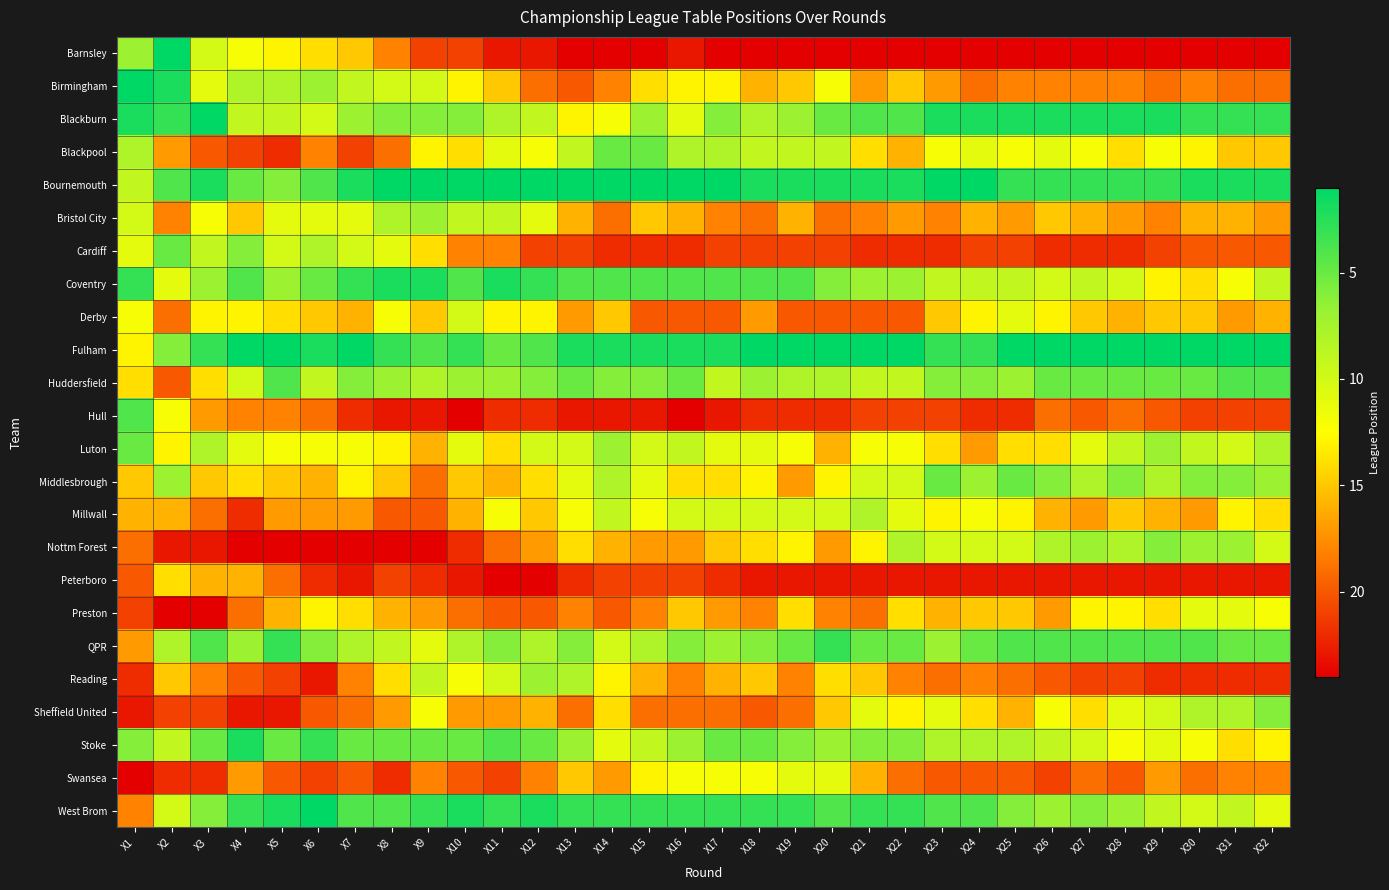

What is the maximum value shown in the chart?

24